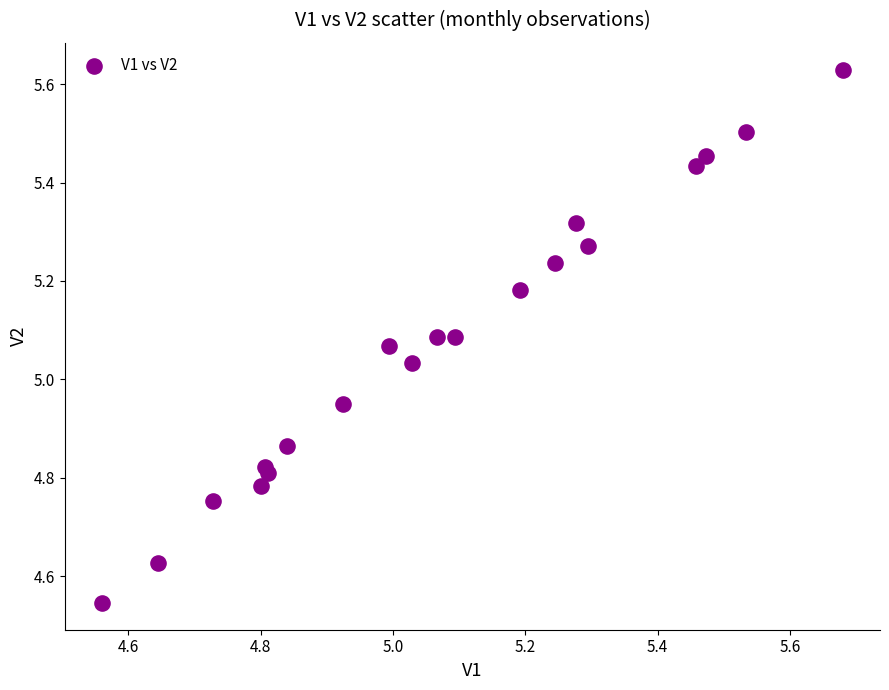

What is the range of Y values (max minus min)?

1.1